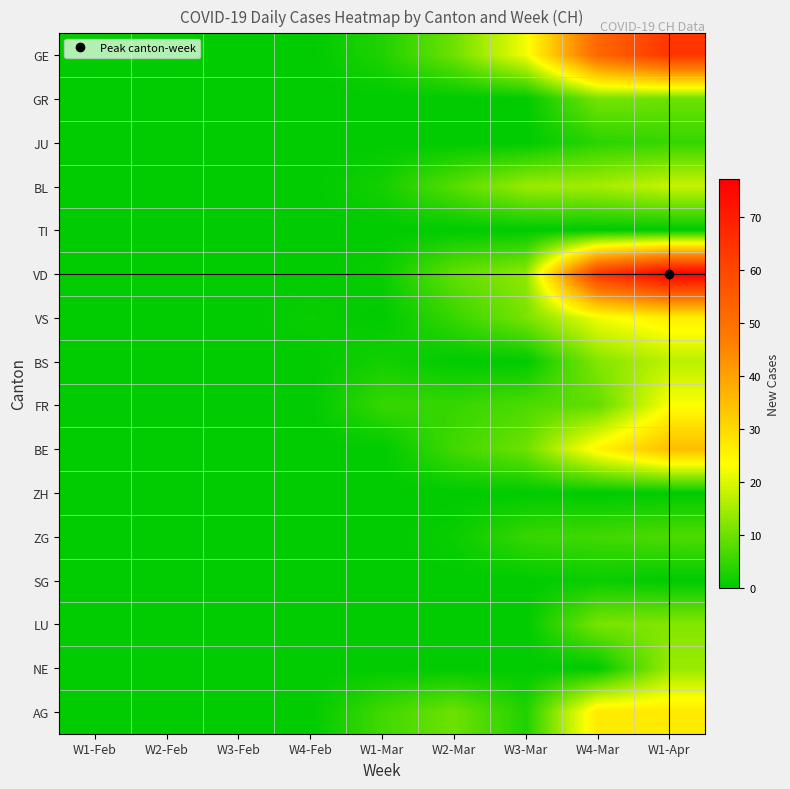

What is the greatest value displayed?

77